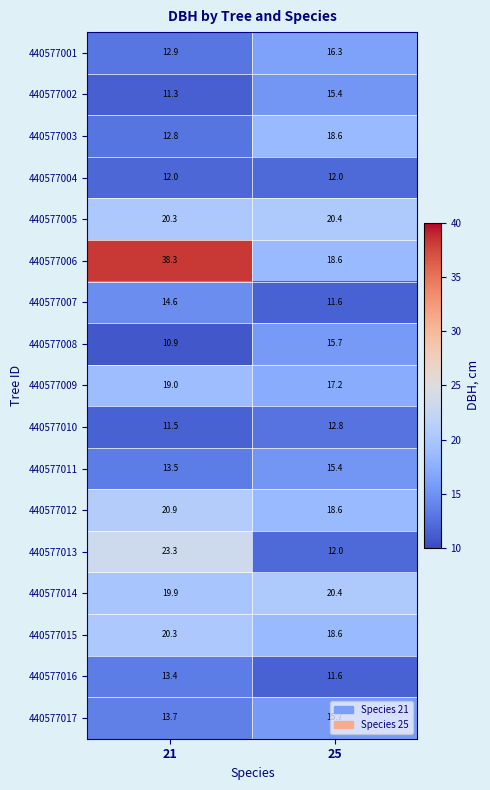

Which series has the largest total across all categories?

440577006